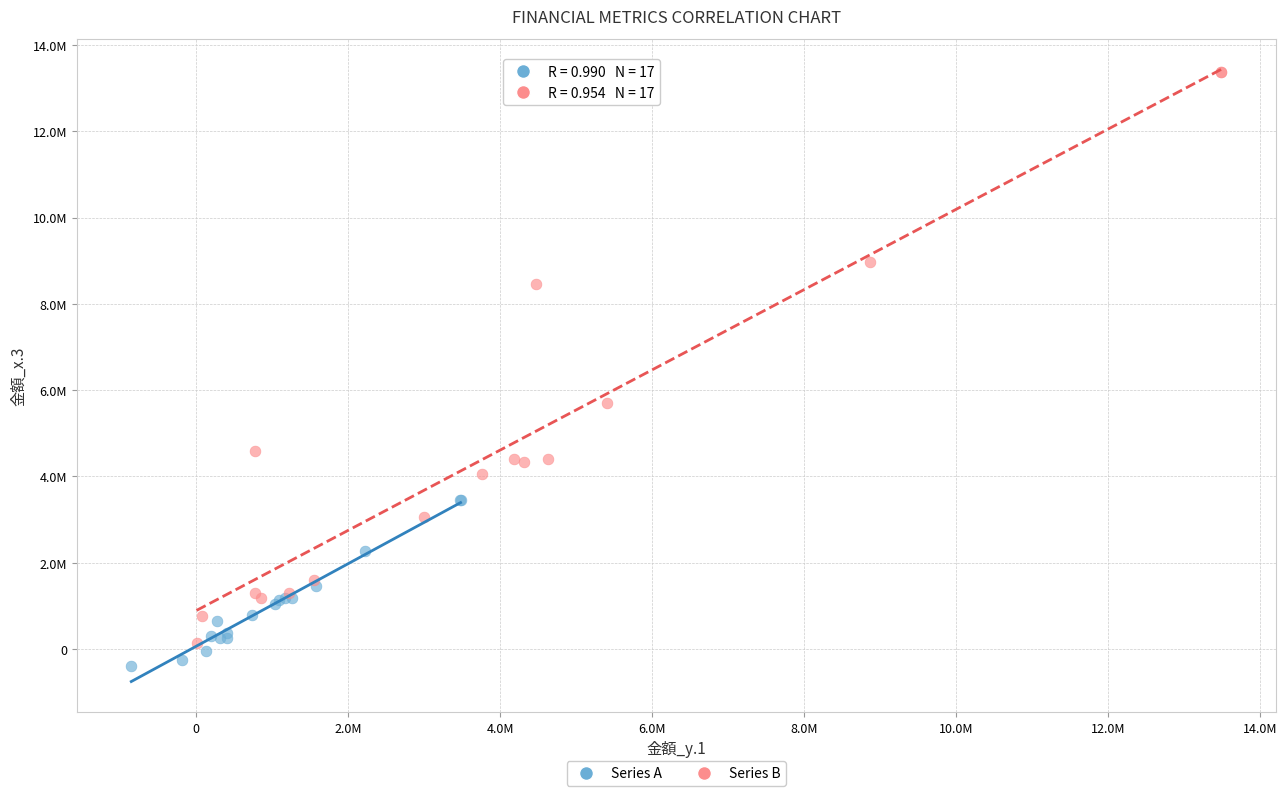

Which series contains the highest Y value?

Series B